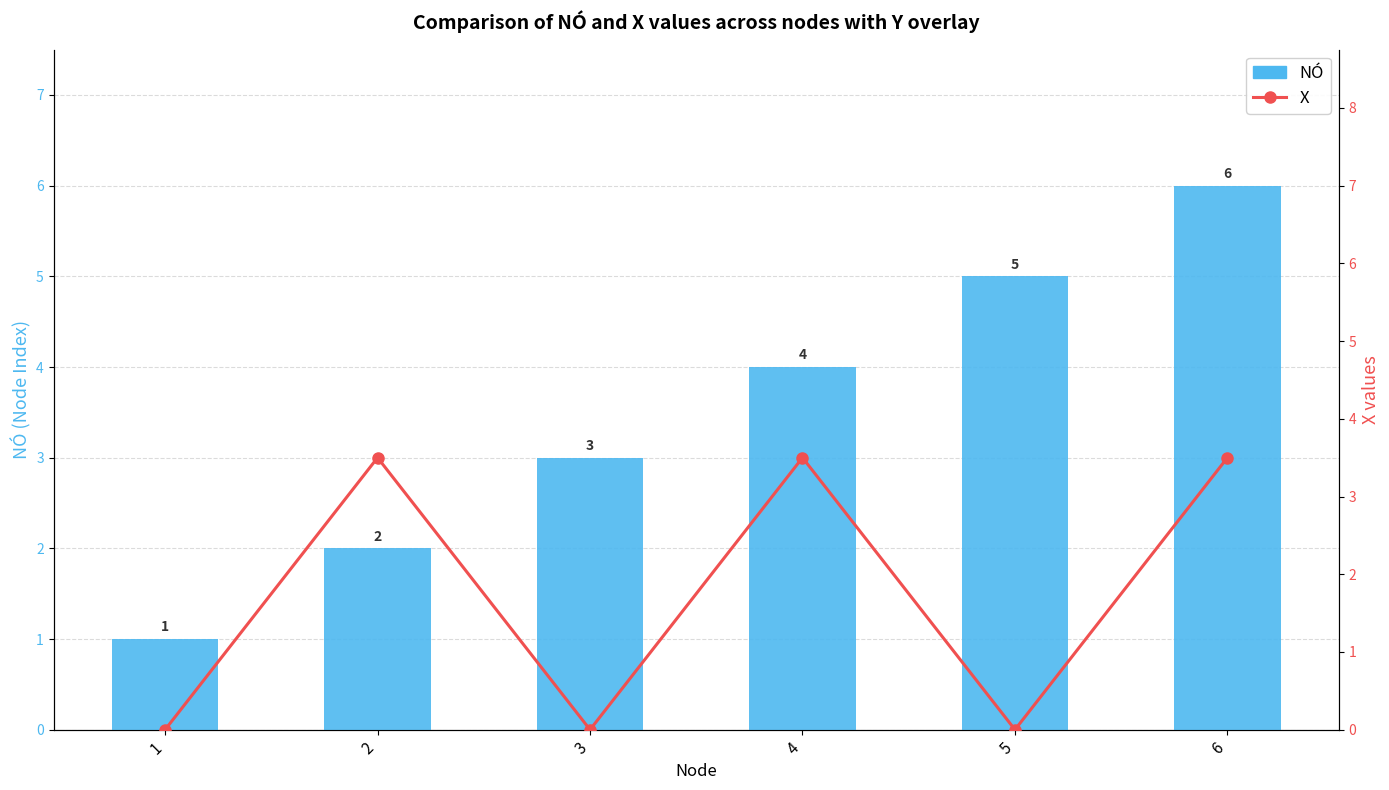

What is the value of the NÓ bar at the 4th from the left?

4